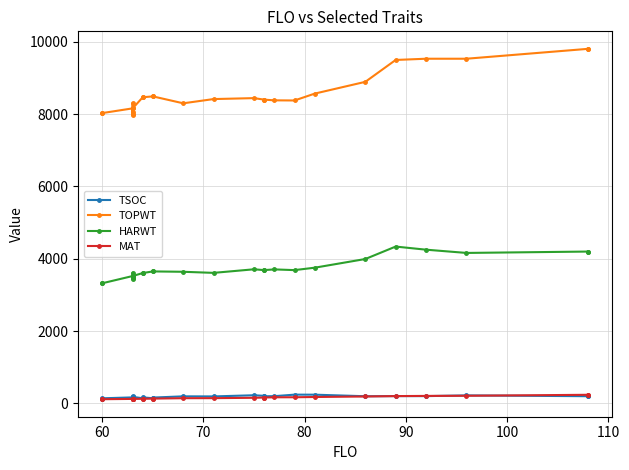

What are all the series names shown in the legend?

TSOC, TOPWT, HARWT, MAT